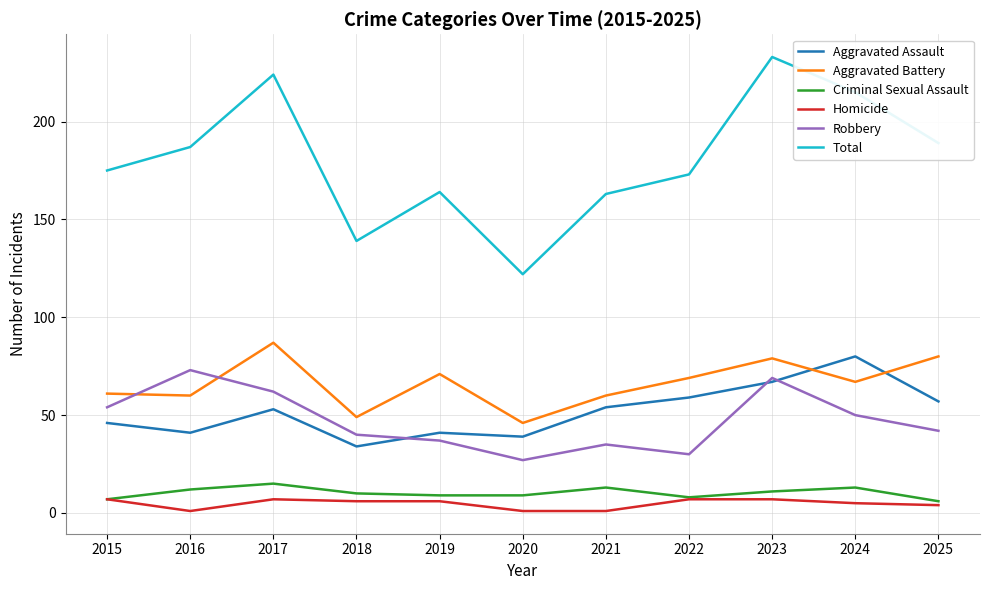

True or false: Homicide and Aggravated Assault cross at least once.

False